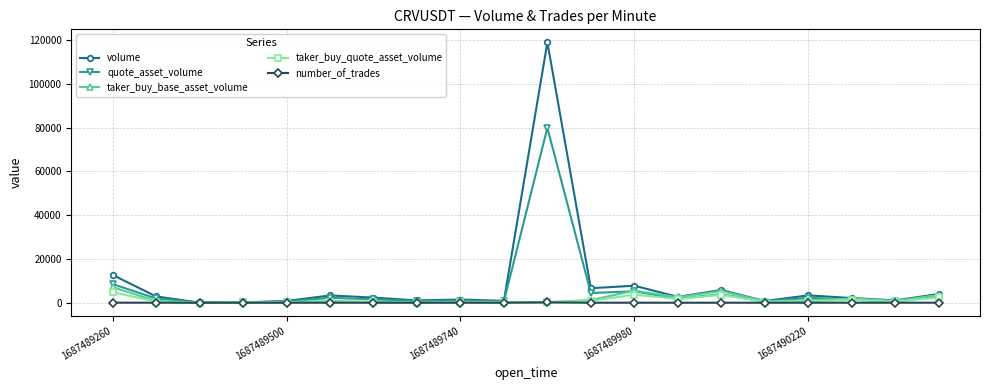

How many lines are shown in the chart?

5